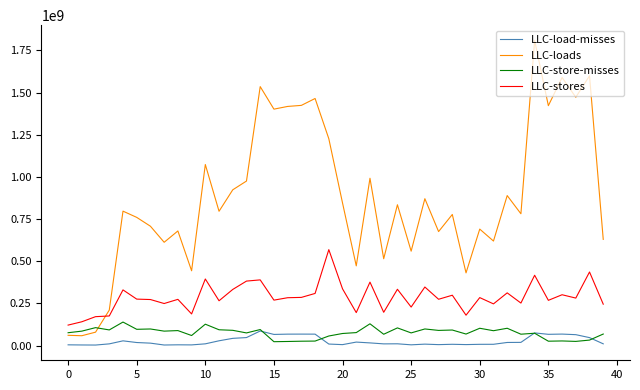

What are all the series names shown in the legend?

LLC-load-misses, LLC-loads, LLC-store-misses, LLC-stores